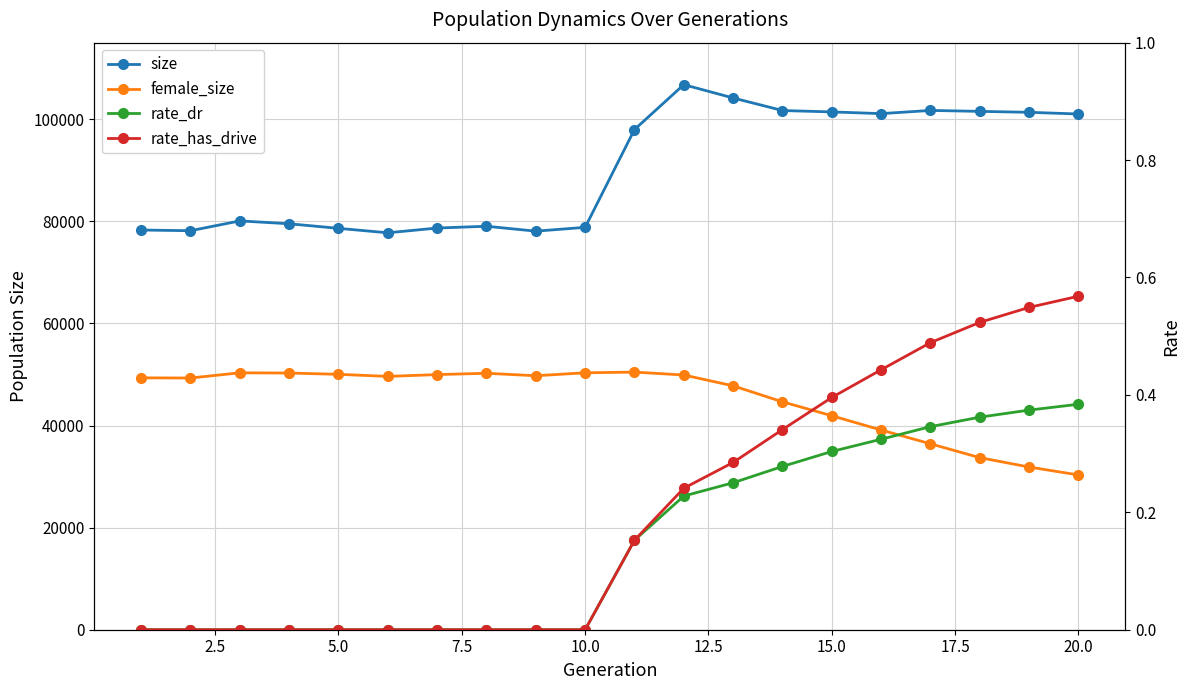

How many rate_dr values are between 0 and 1?

20